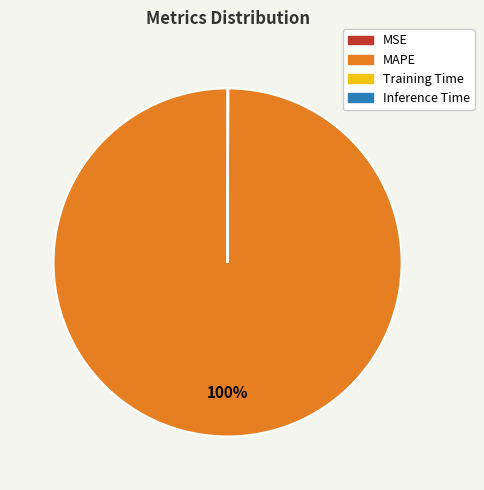

To the nearest percent, what percentage of the pie is MAPE?

100%